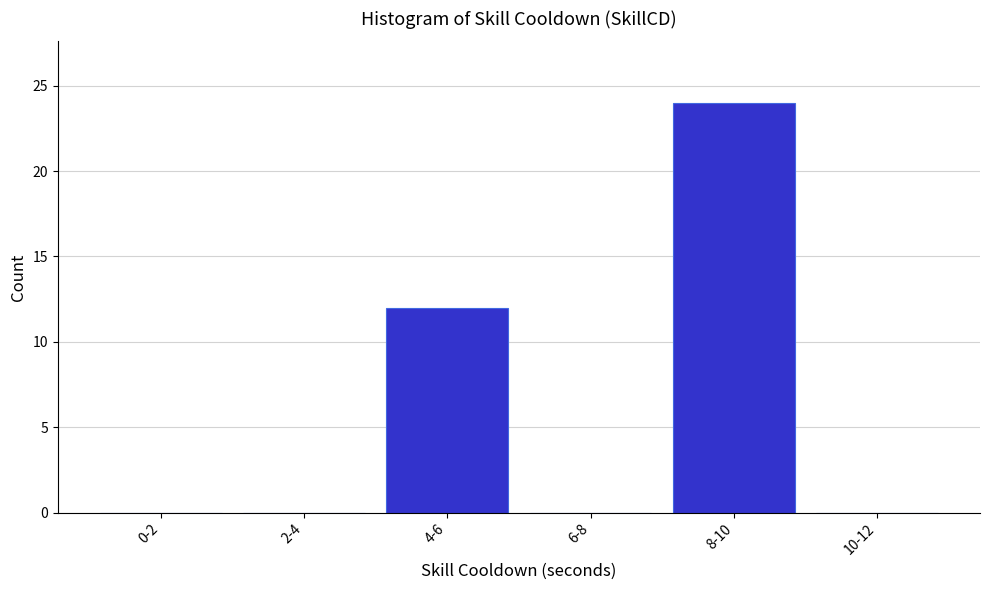

Reading left to right, extract all data points from this chart.

0-2=0	2-4=0	4-6=12	6-8=0	8-10=24	10-12=0